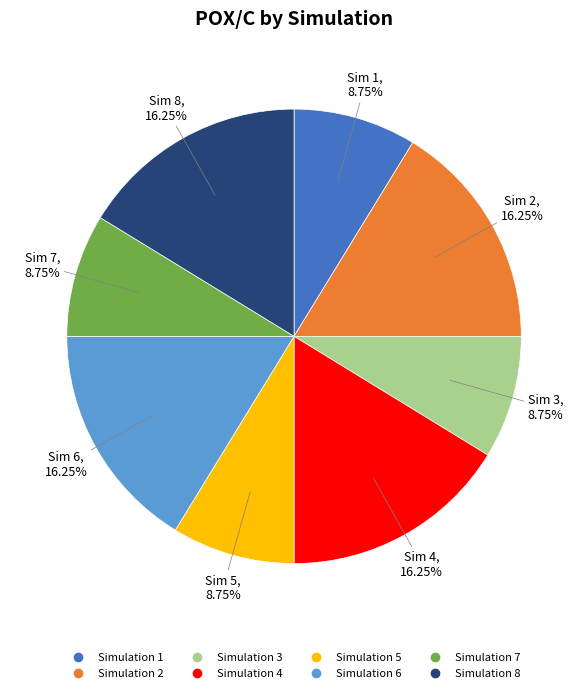

To the nearest percent, what is the average slice percentage?

12%